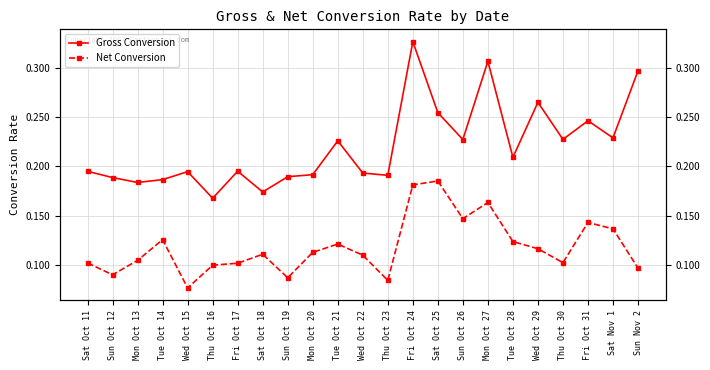

Which has a higher value, Sun Nov 2 or Sun Oct 26?

Sun Nov 2